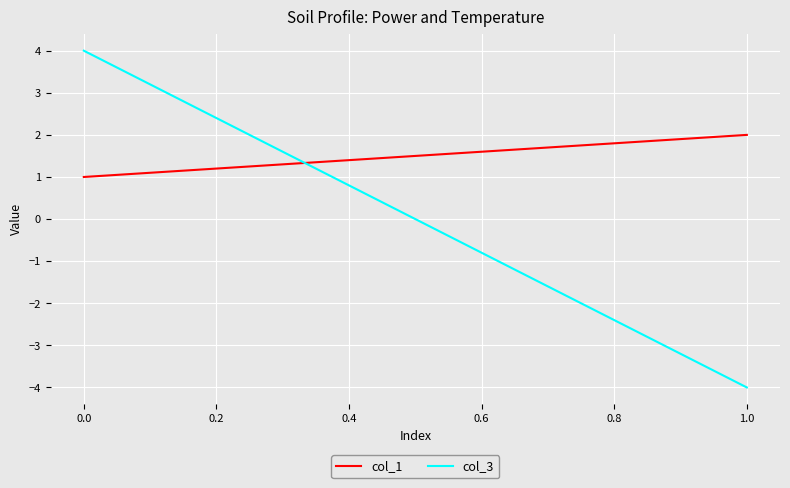

Is it true that col_3 equals 5 at 0.0?

False